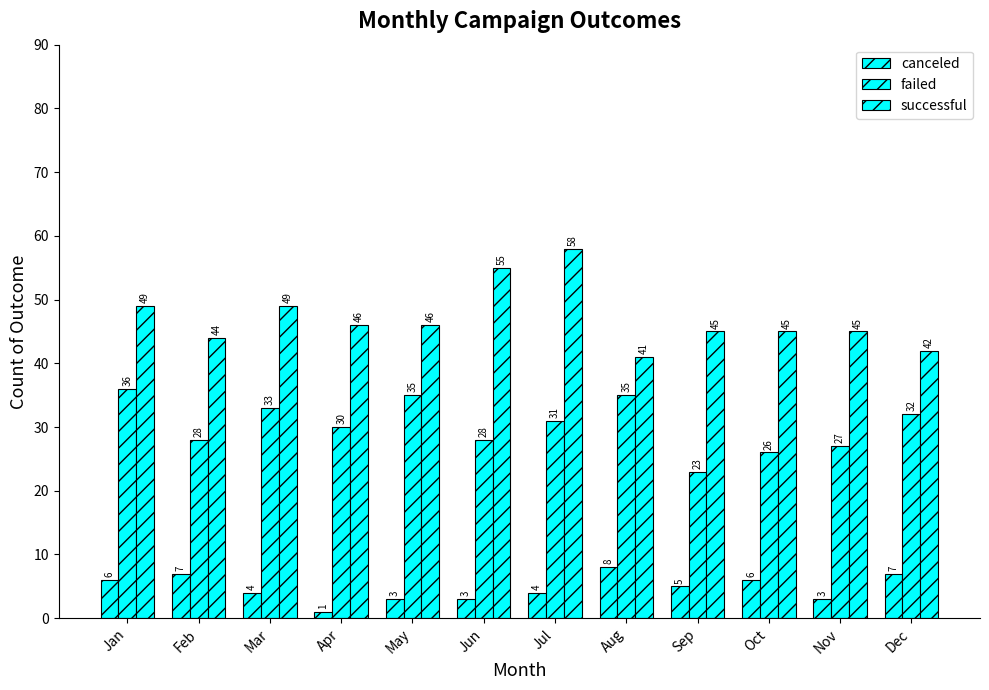

Read the canceled value at Jan.

6